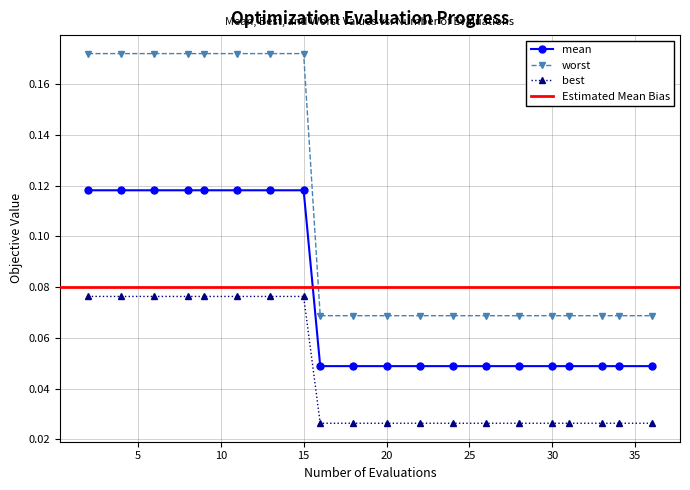

True or false: worst and mean intersect in this chart.

False